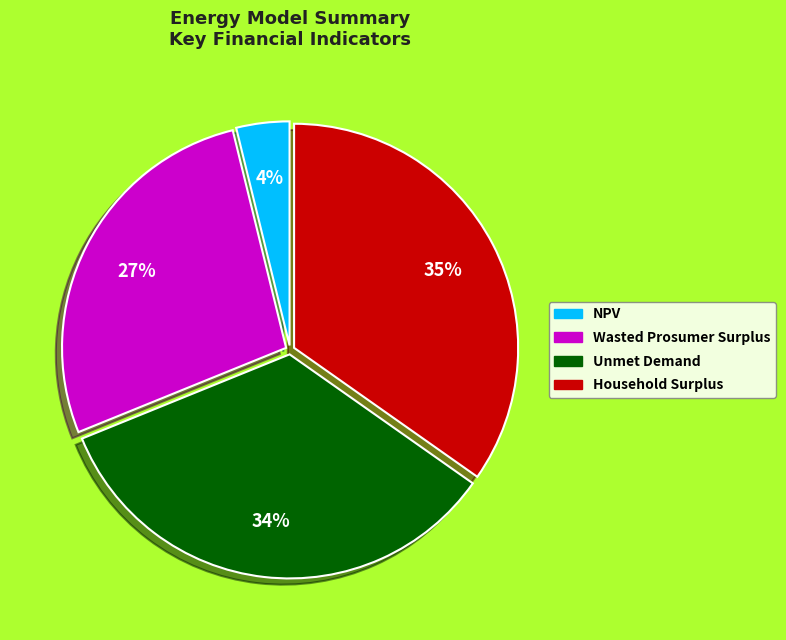

To the nearest percent, what percentage of the pie is Wasted Prosumer Surplus?

27%